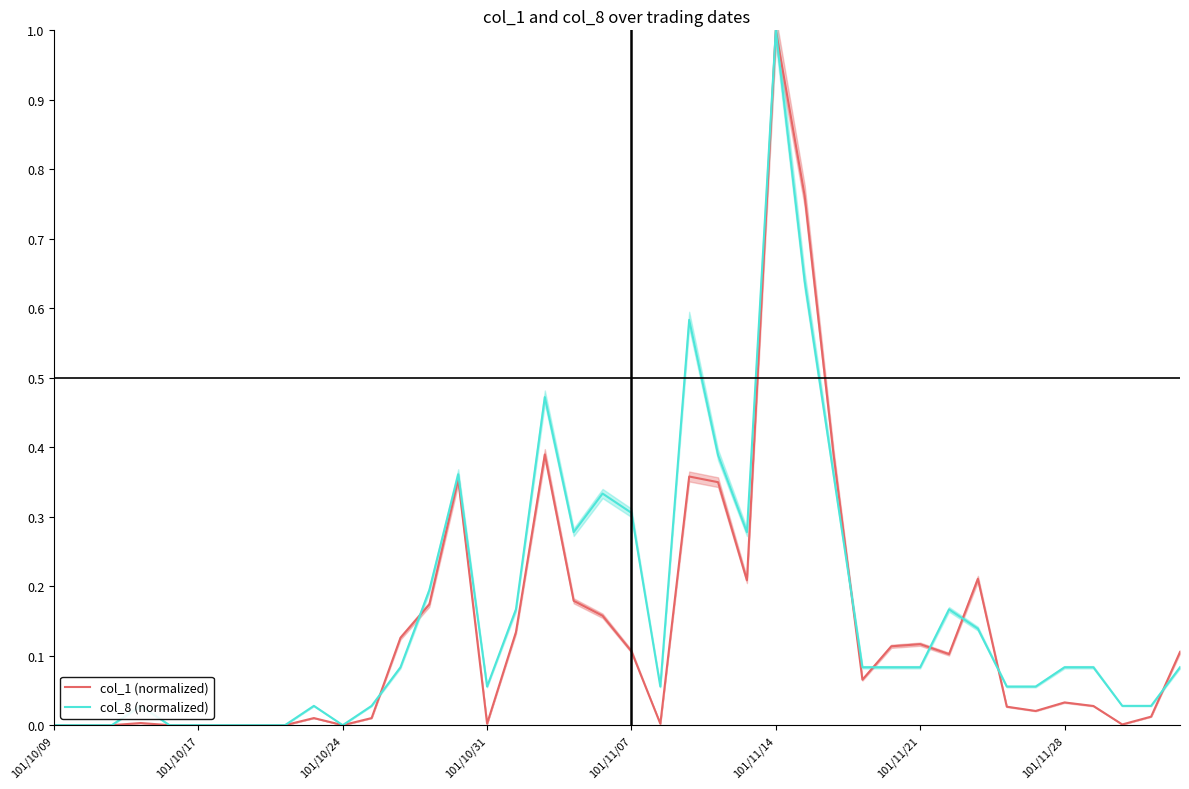

What is the difference between the second highest and second lowest values in the col_8 (normalized) series?

0.6